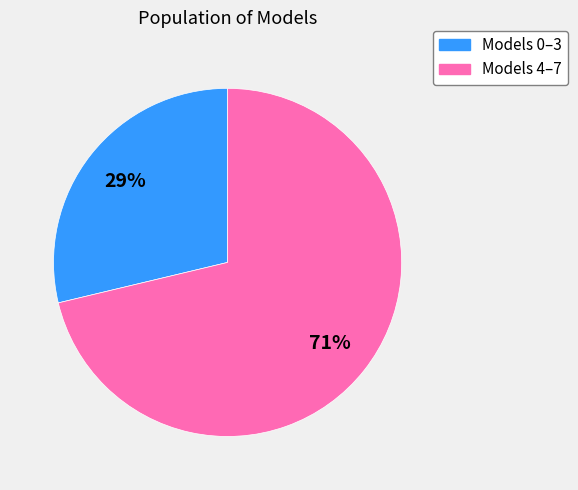

Does any single category account for the majority?

Yes